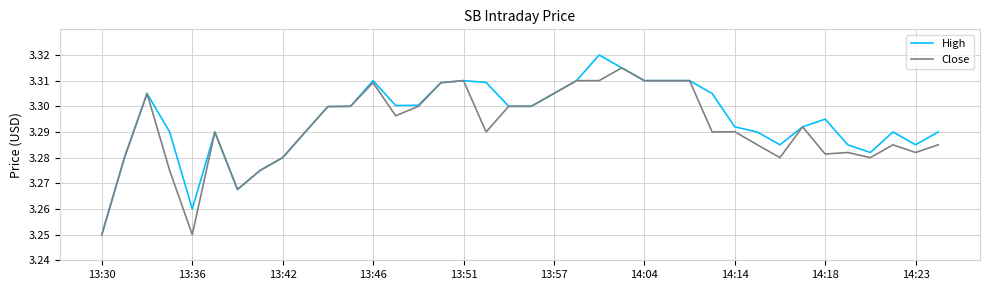

List the series in order of their peak value, highest first.

High, Close